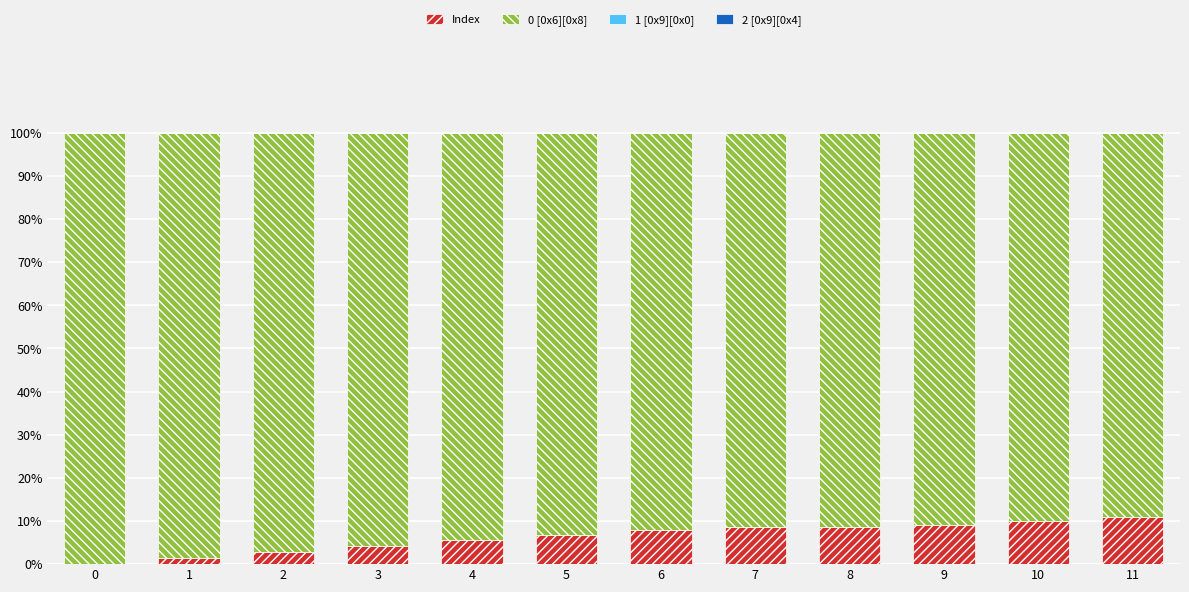

What is the average value of the Index series?

6.3